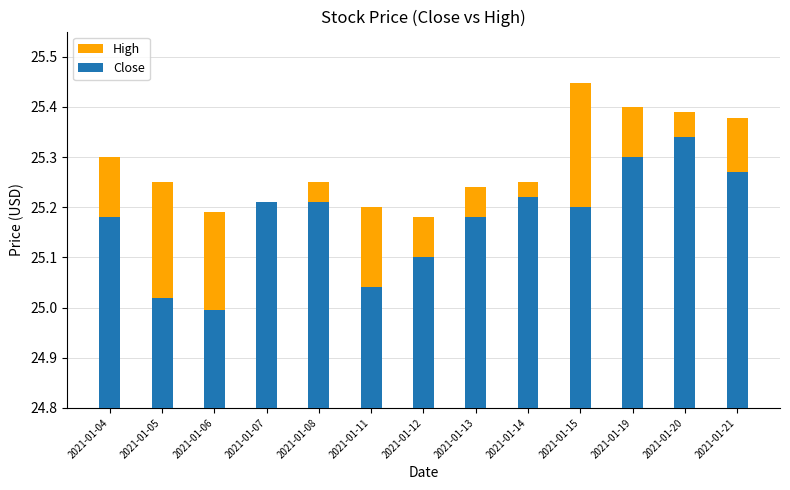

What is the smallest value displayed?

25.0